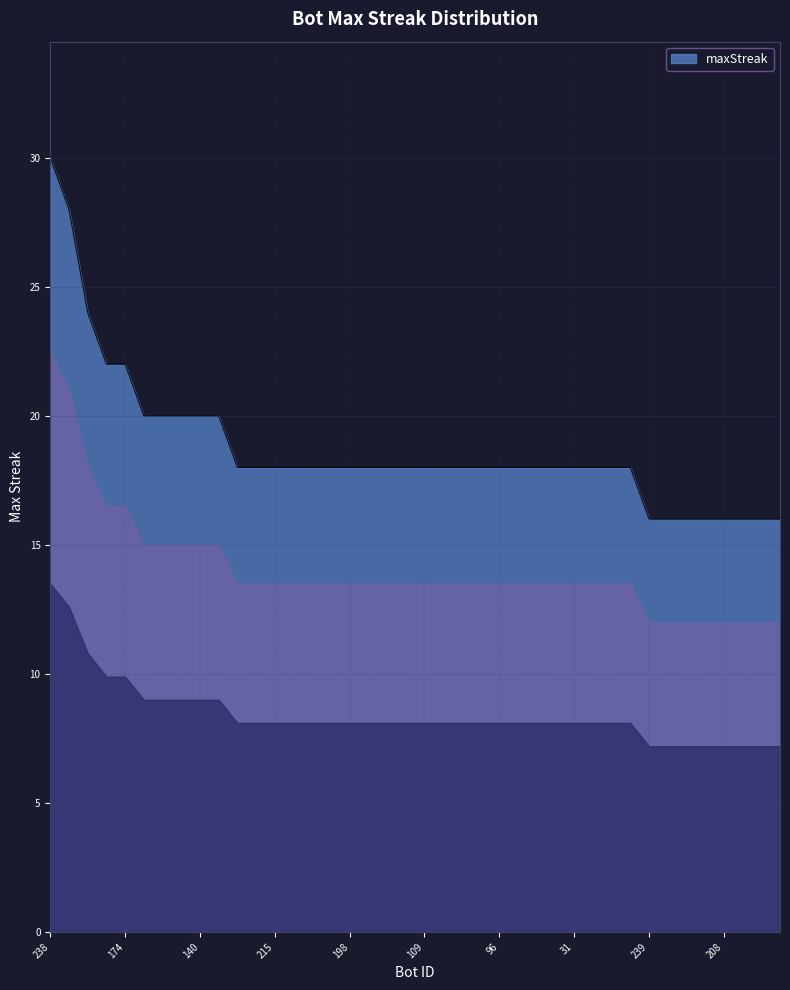

What is the difference between the maximum and minimum values?

14